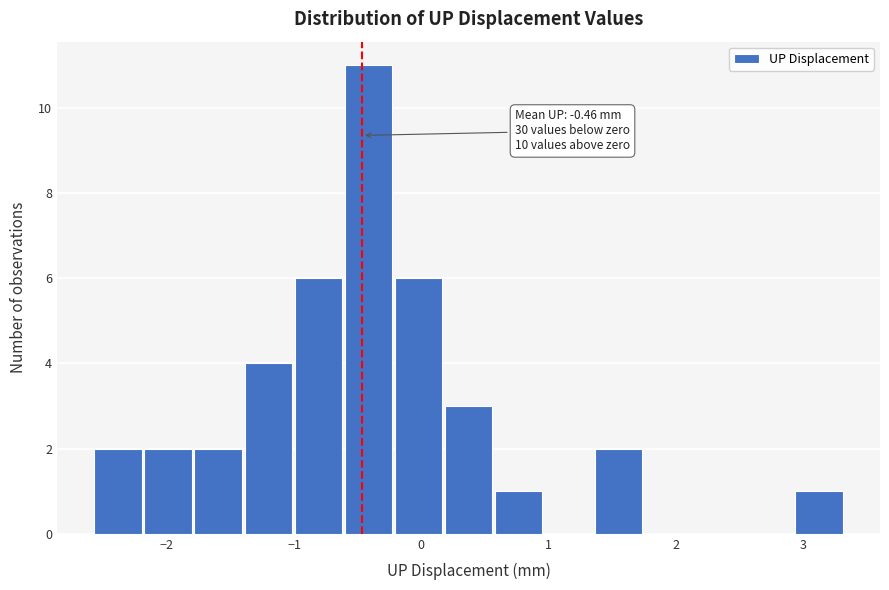

Read against the x-axis, roughly where is the centre of the tallest bar?

-0.4